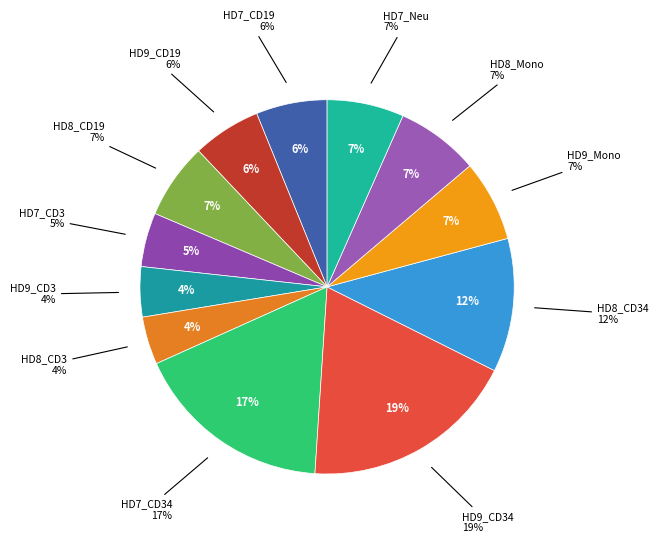

What percentage do HD7_CD3 and HD8_CD3 together represent?

8.8%